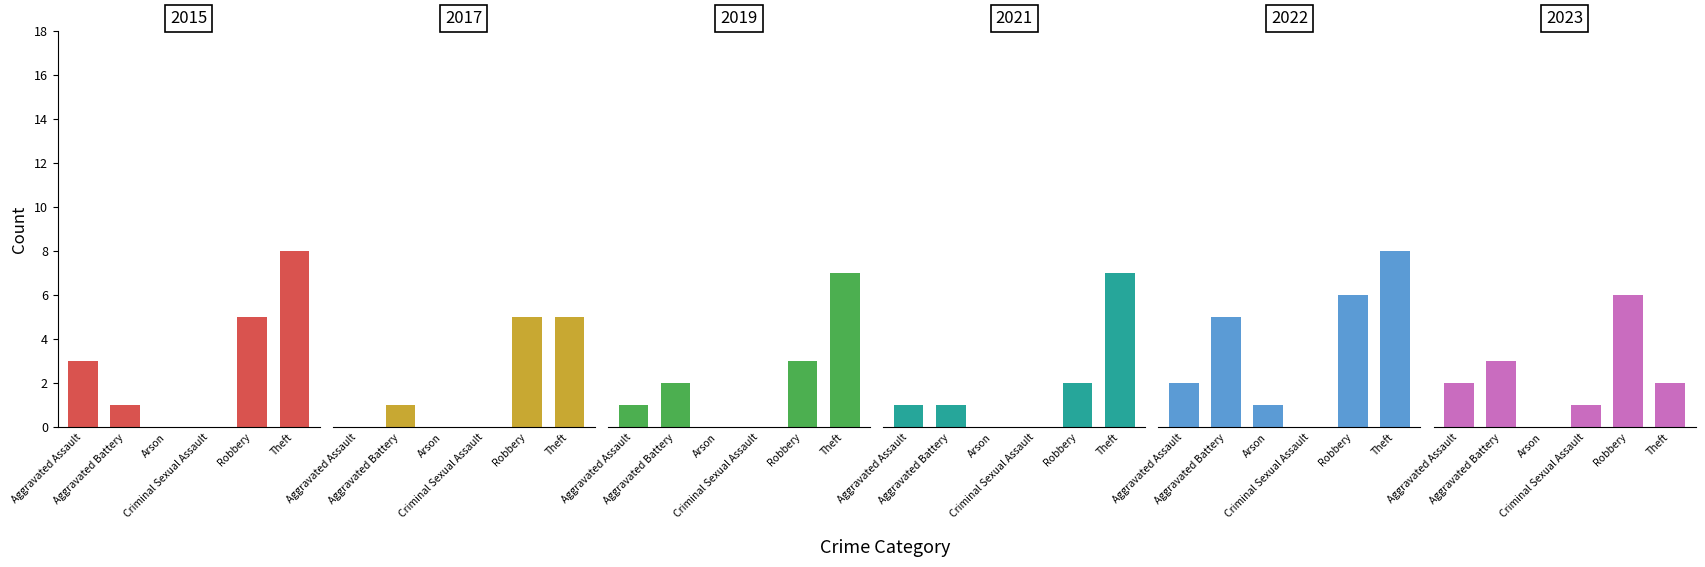

Rank the series at Aggravated Assault from lowest to highest value.

2017, 2019, 2021, 2022, 2023, 2015